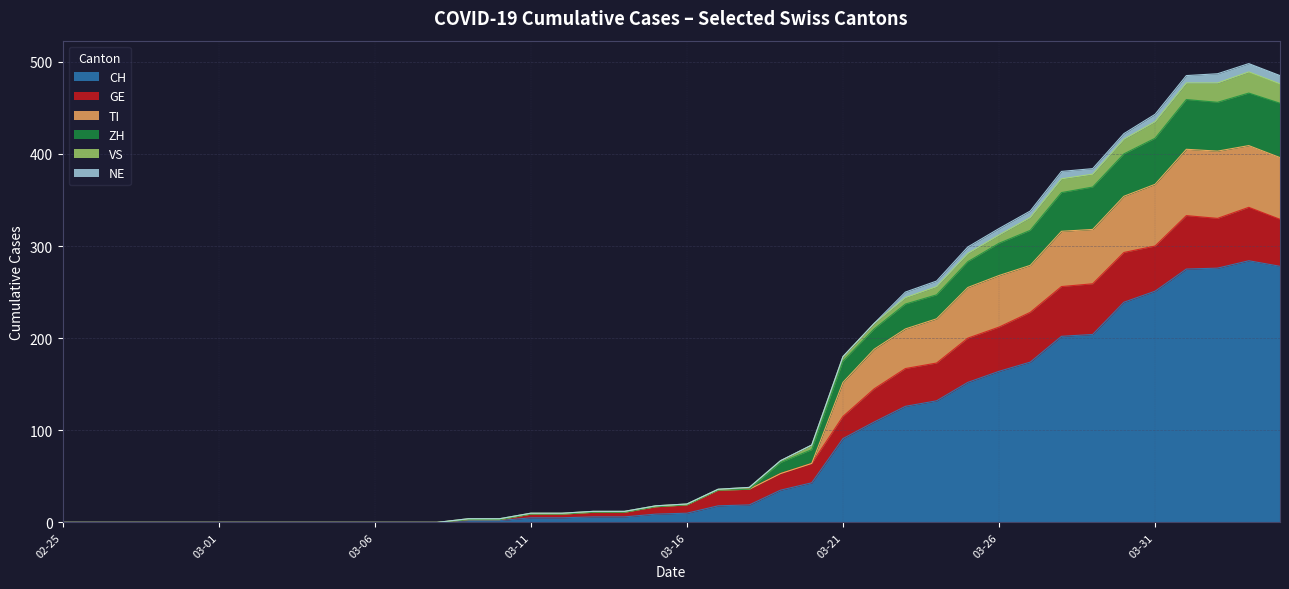

Where is TI nearest to the value 204?

2020-03-23